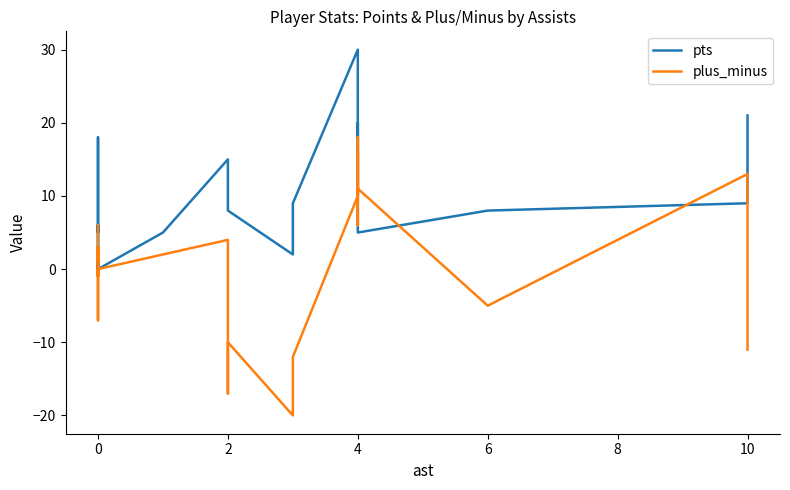

Between 0 and 10, which series saw the biggest shift?

plus_minus